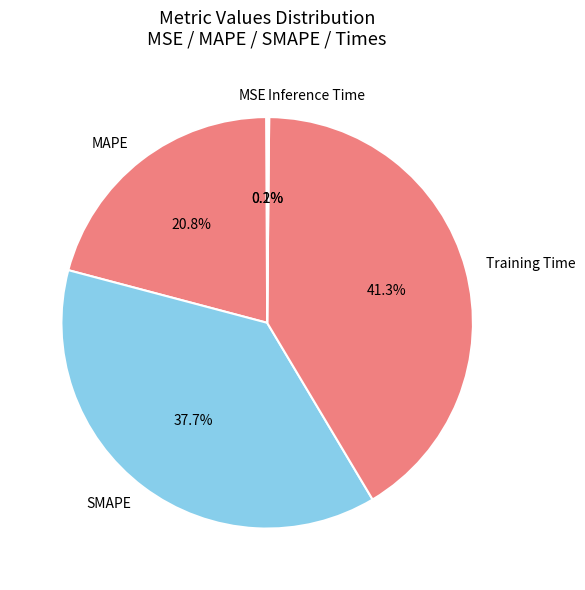

What is the largest slice in the pie chart?

Training Time